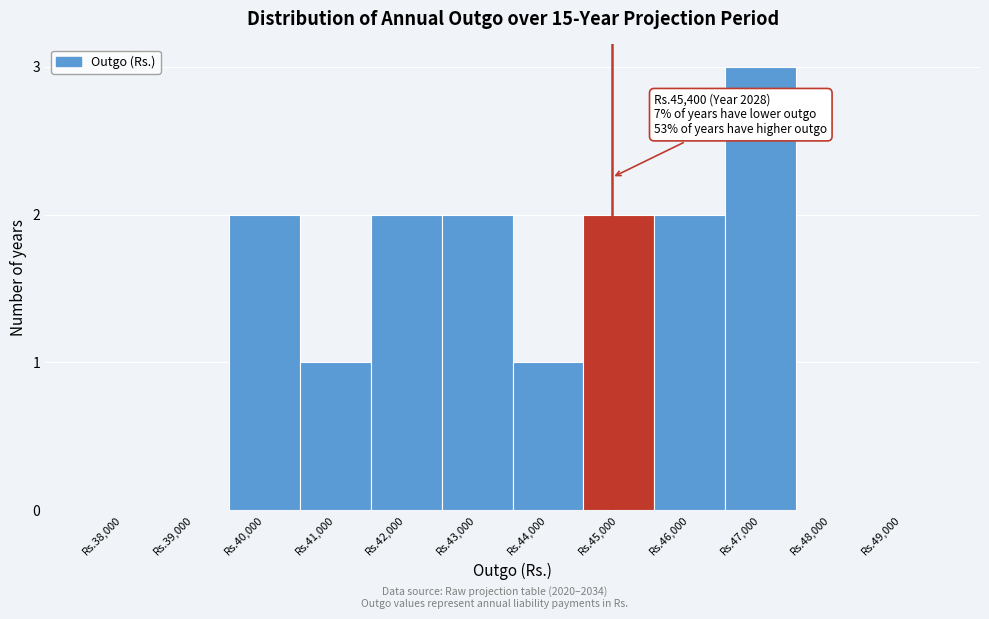

Reading right to left, extract all data points from this chart.

Rs.49,000=0	Rs.48,000=0	Rs.47,000=3	Rs.46,000=2	Rs.45,000=2	Rs.44,000=1	Rs.43,000=2	Rs.42,000=2	Rs.41,000=1	Rs.40,000=2	Rs.39,000=0	Rs.38,000=0